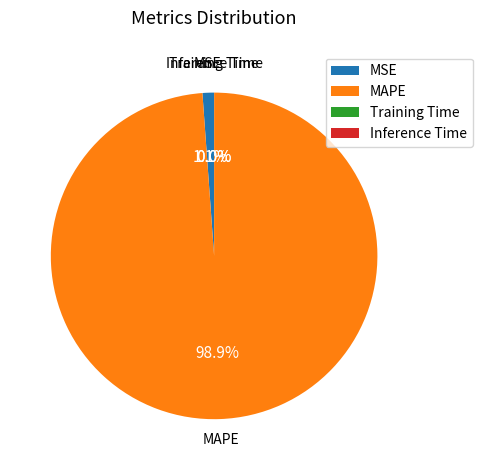

What is the majority slice?

MAPE